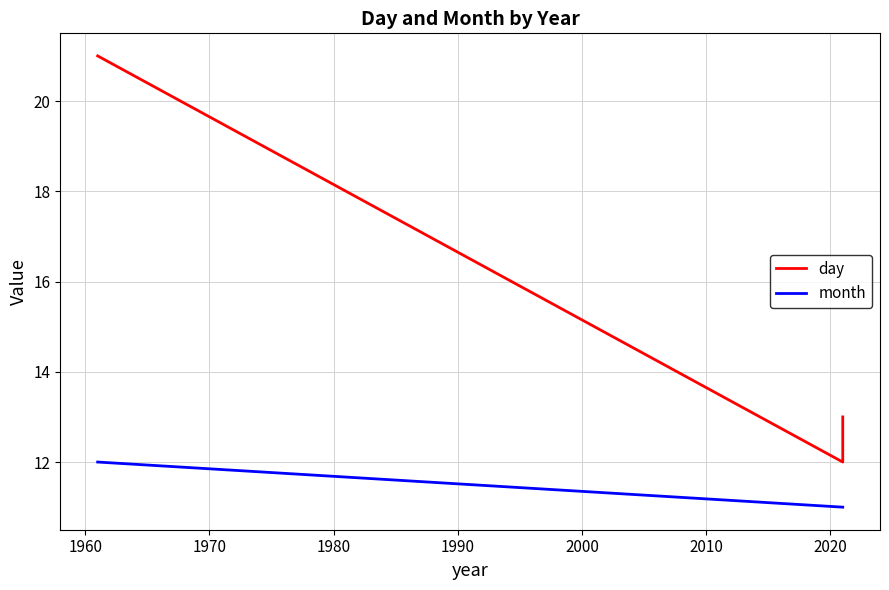

What are all the series names shown in the legend?

day, month